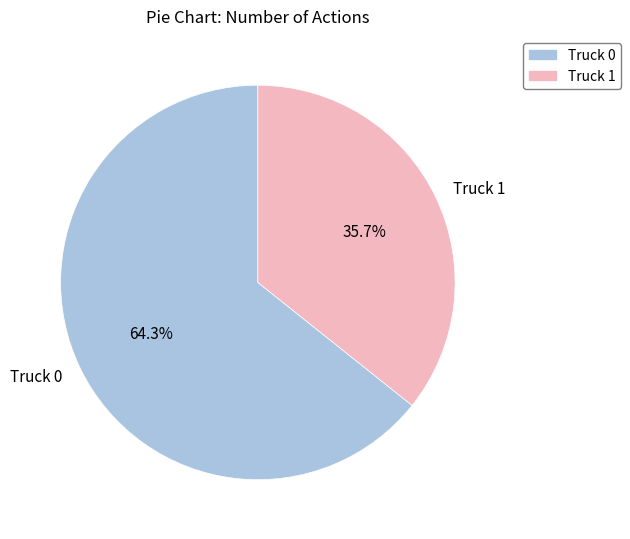

To the nearest percent, what percentage of the pie is Truck 0?

64%